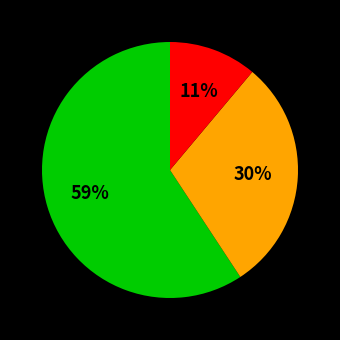

To the nearest percent, what is the average slice percentage?

33%